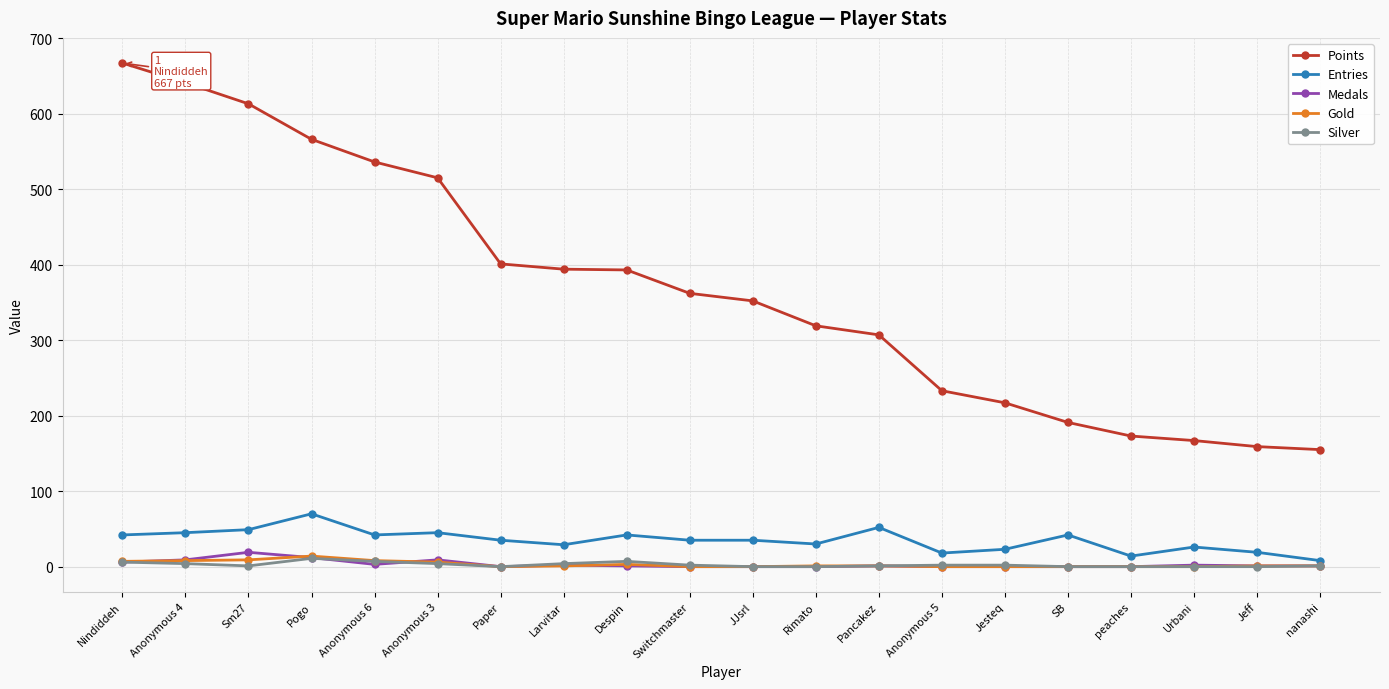

True or false: Medals has more than 0 interior local peaks.

True